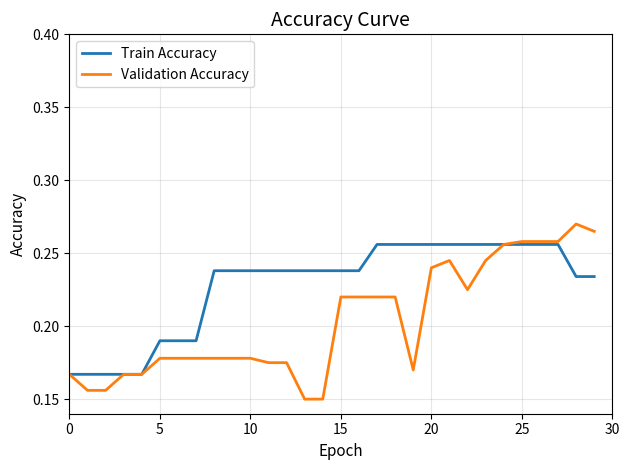

Which series has the largest range (max minus min)?

Validation Accuracy